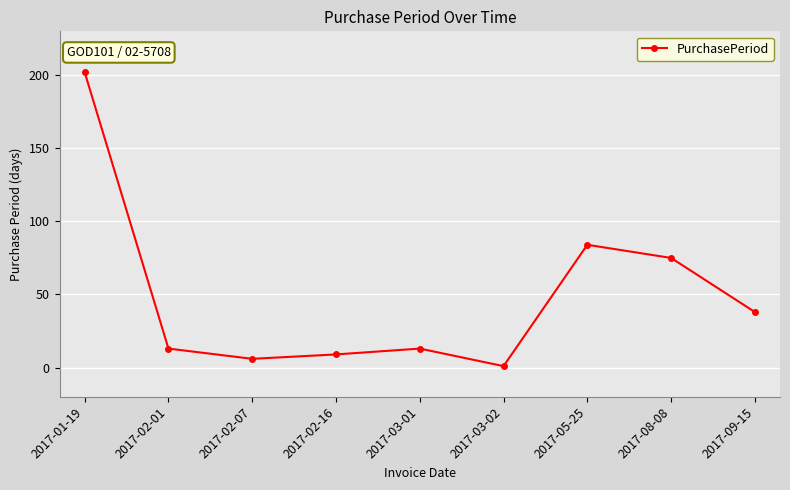

Which category has the highest value across all series?

2017-01-19